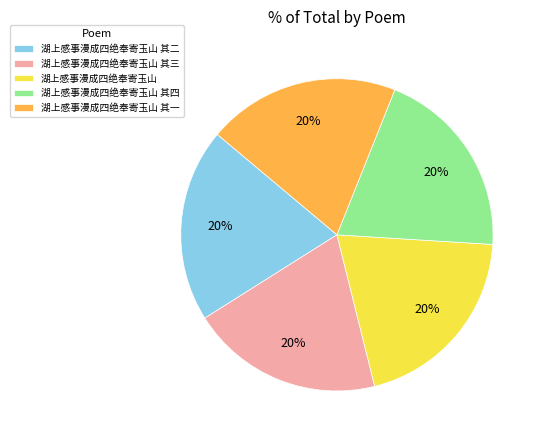

To the nearest percent, what portion does 湖上感事漫成四绝奉寄玉山 其一 represent?

20%